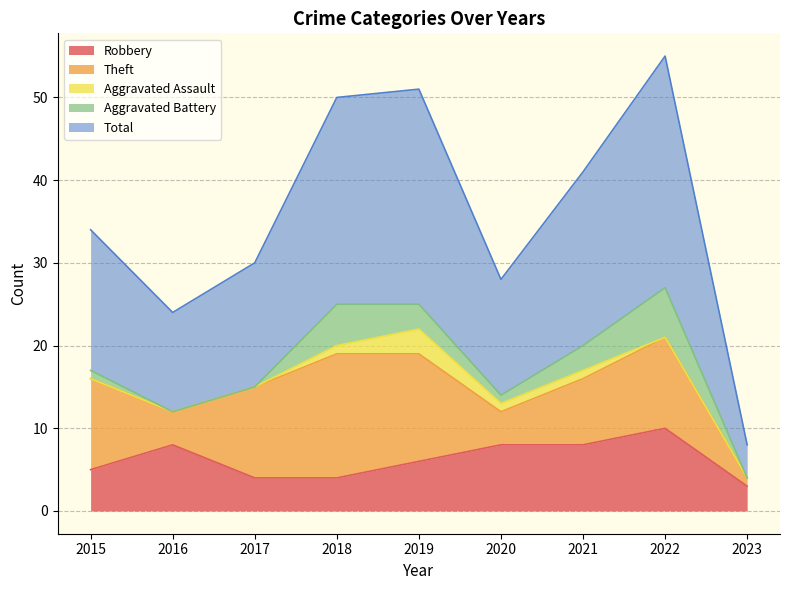

The value of Theft at 2020 is 2. True or false?

False